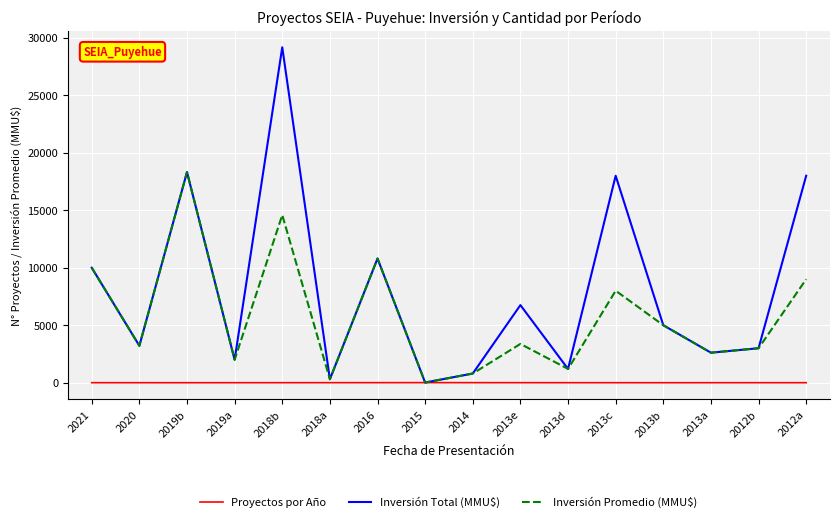

Which series has the largest total across all categories?

Inversión Total (MMU$)